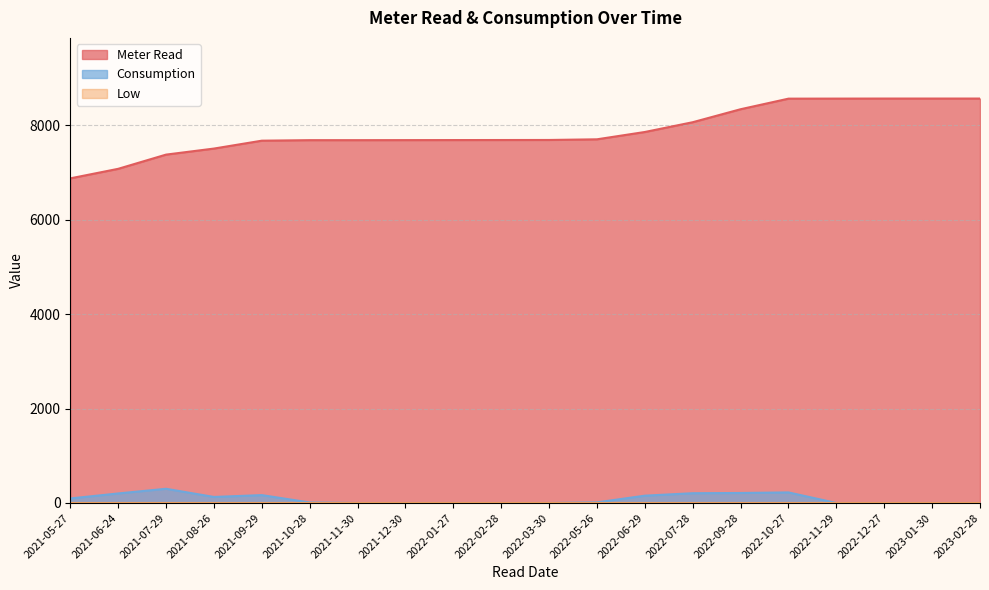

List the labels in order of Meter Read value, smallest first.

2021-05-27, 2021-06-24, 2021-07-29, 2021-08-26, 2021-09-29, 2021-10-28, 2021-11-30, 2021-12-30, 2022-01-27, 2022-02-28, 2022-03-30, 2022-05-26, 2022-06-29, 2022-07-28, 2022-09-28, 2022-10-27, 2022-11-29, 2022-12-27, 2023-01-30, 2023-02-28